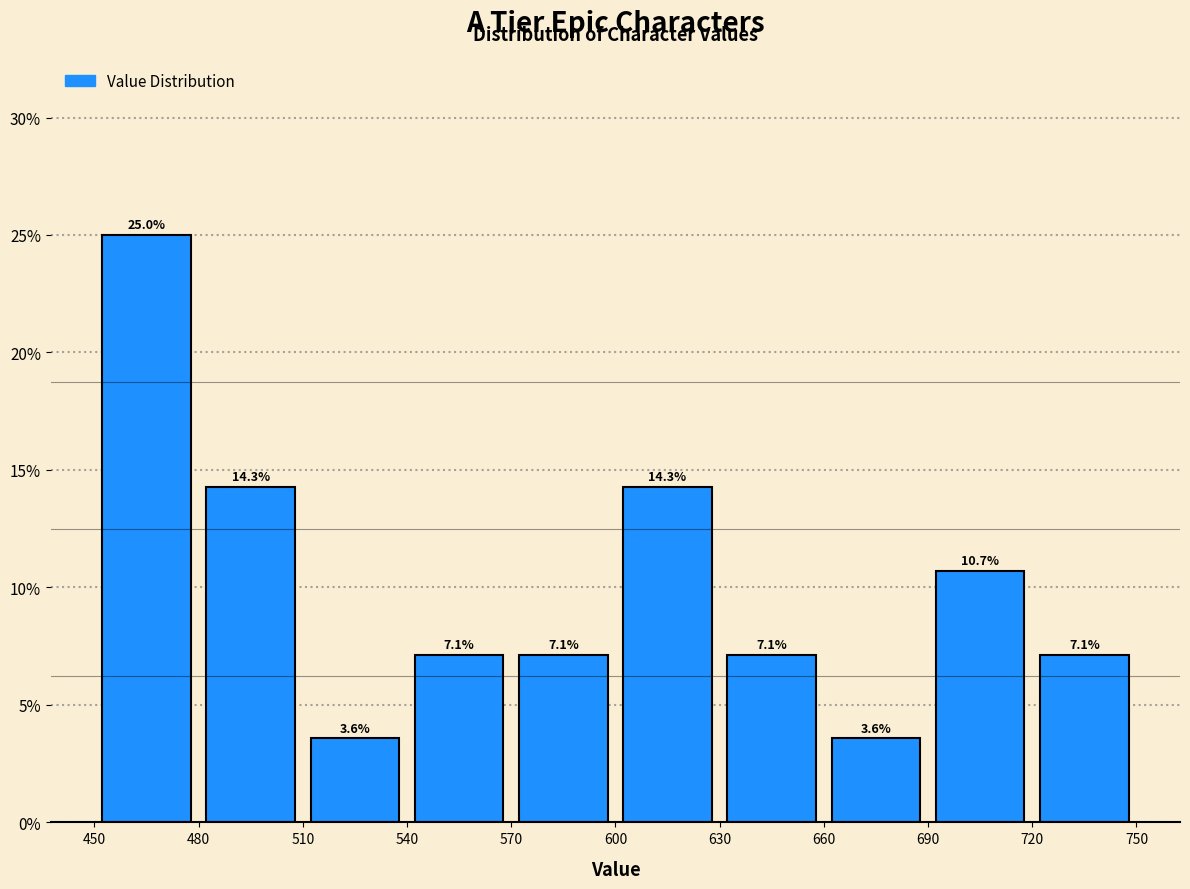

What is the height of the bar covering 510 to 540 on the x-axis?

3.6